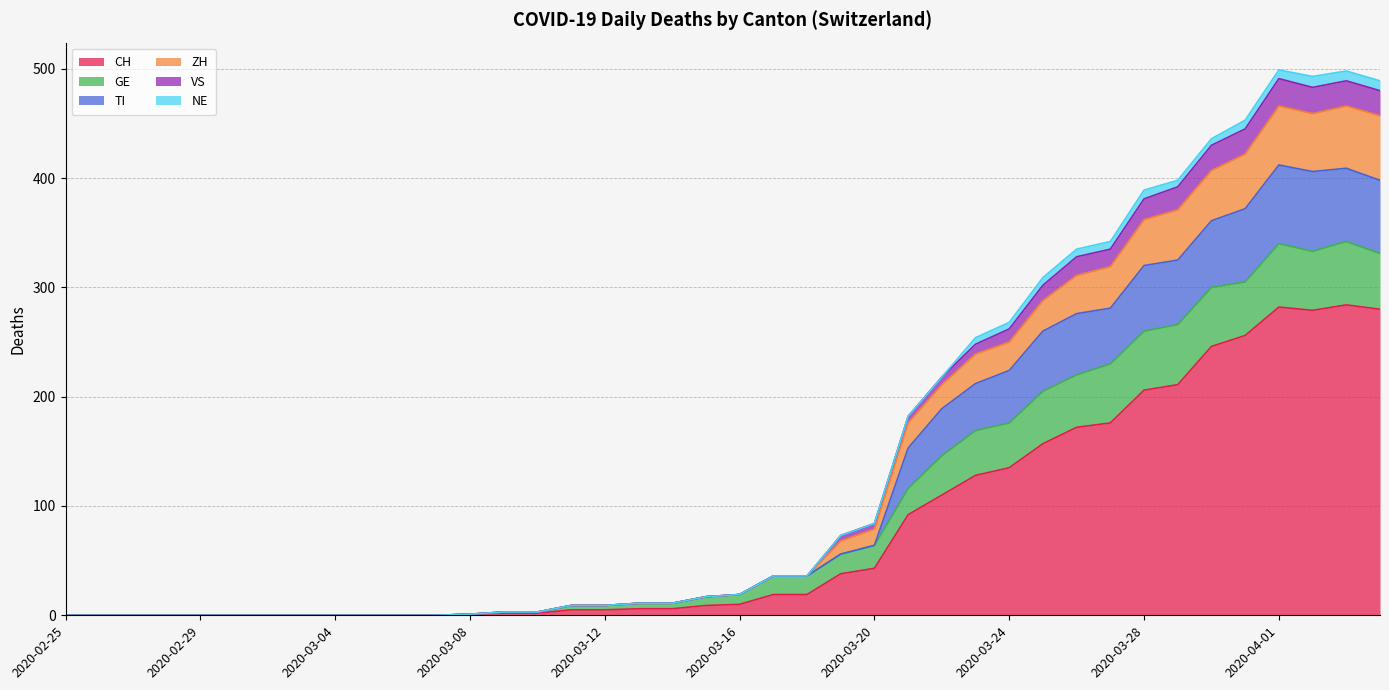

What is the maximum value for CH?

284